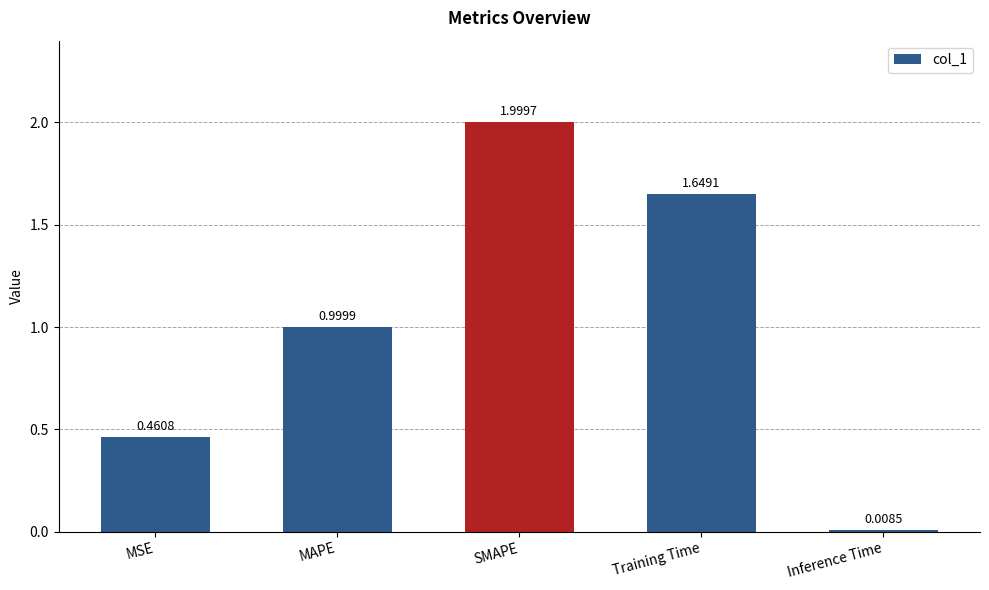

What is the difference between the maximum and minimum values?

2.0